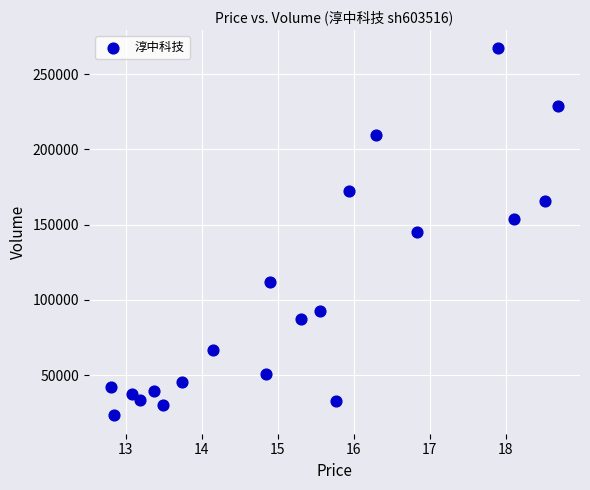

What is the range of Y values (max minus min)?

243850